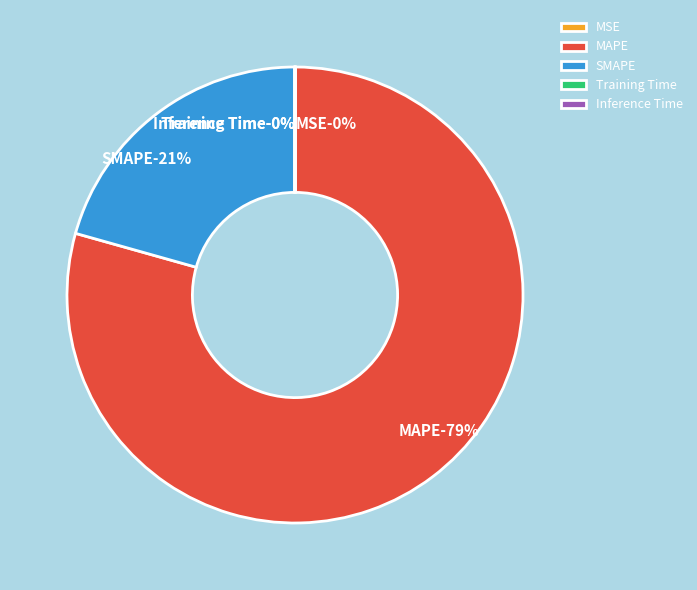

To the nearest percent, what is the difference between the largest and smallest slice percentages?

79%